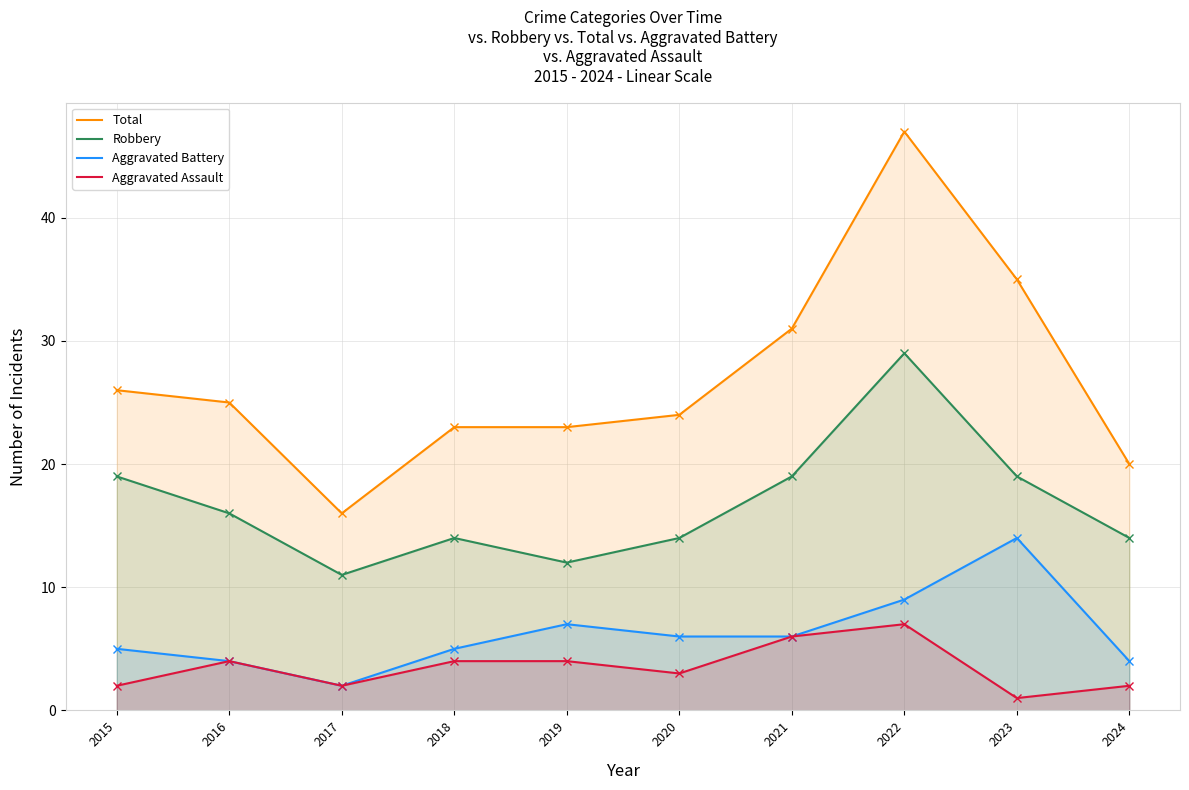

What is the total value across all series at 2023?

69